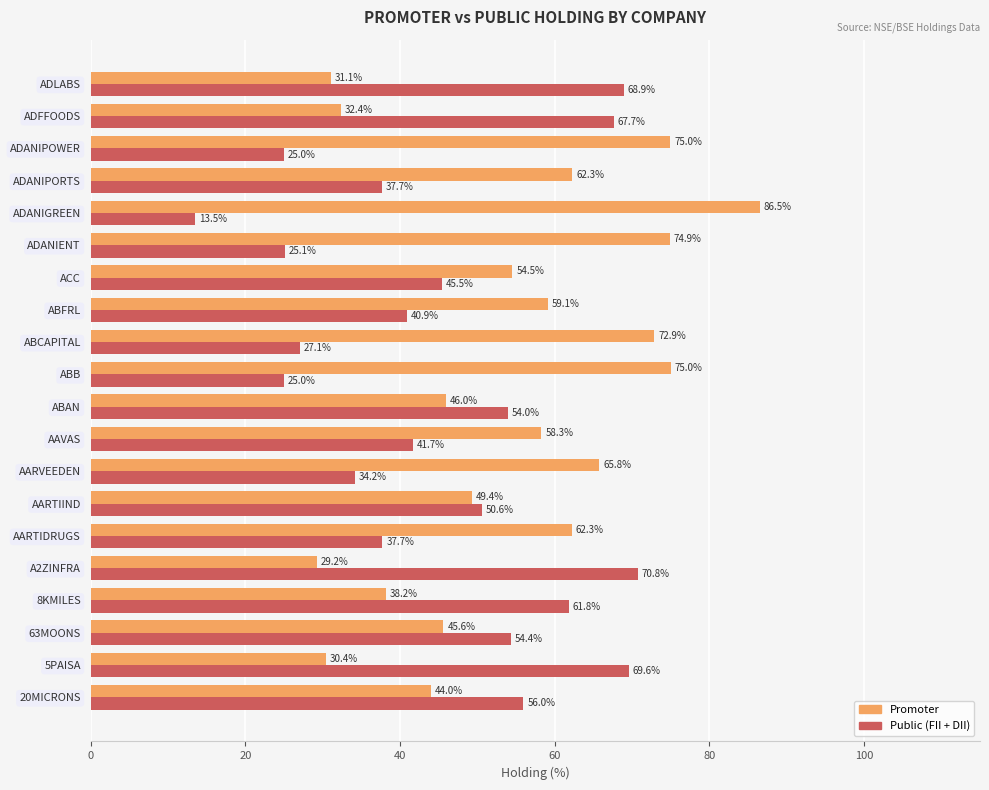

Is it true that Promoter equals 62.3 at ADANIPORTS?

True